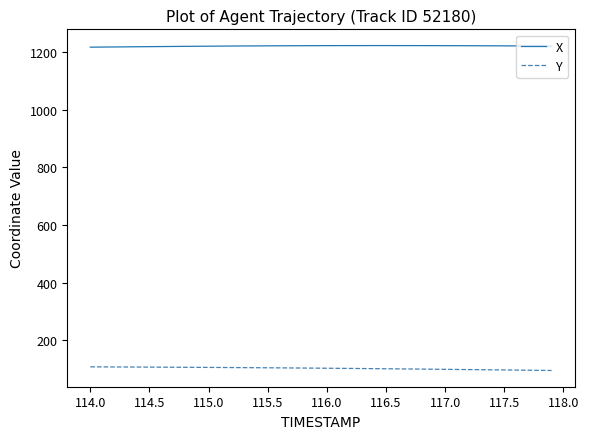

What are all the series names shown in the legend?

X, Y